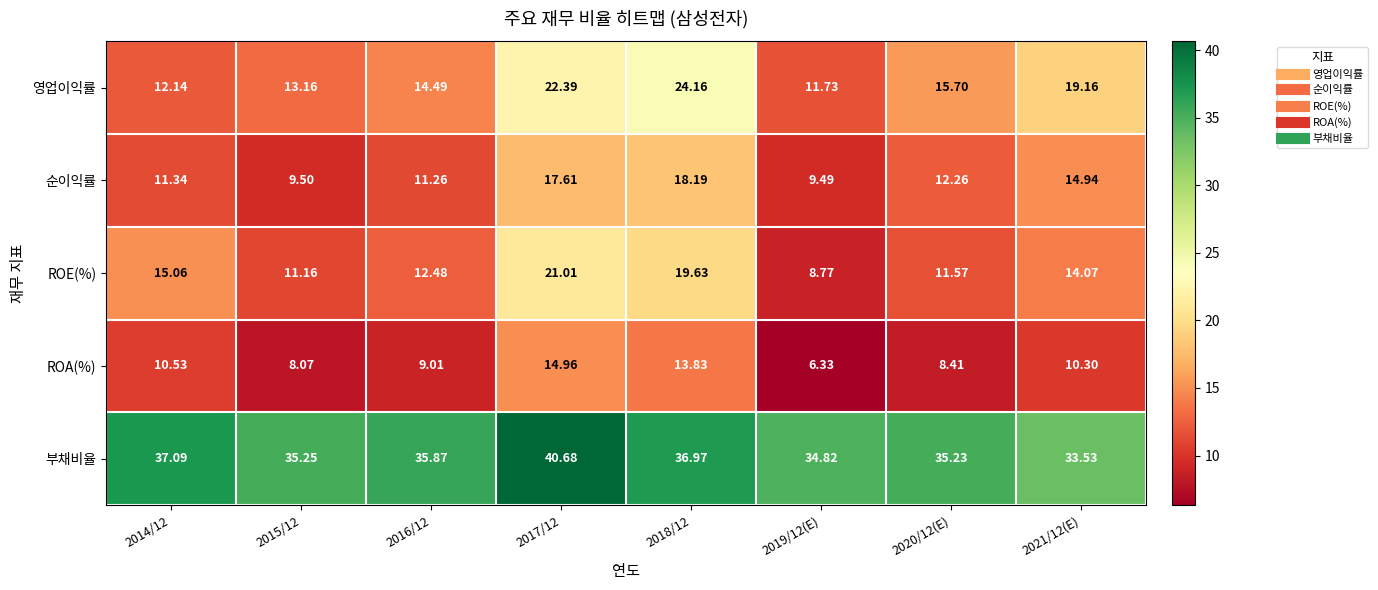

Between 2014/12 and 2019/12(E), which series saw the biggest shift?

ROE(%)